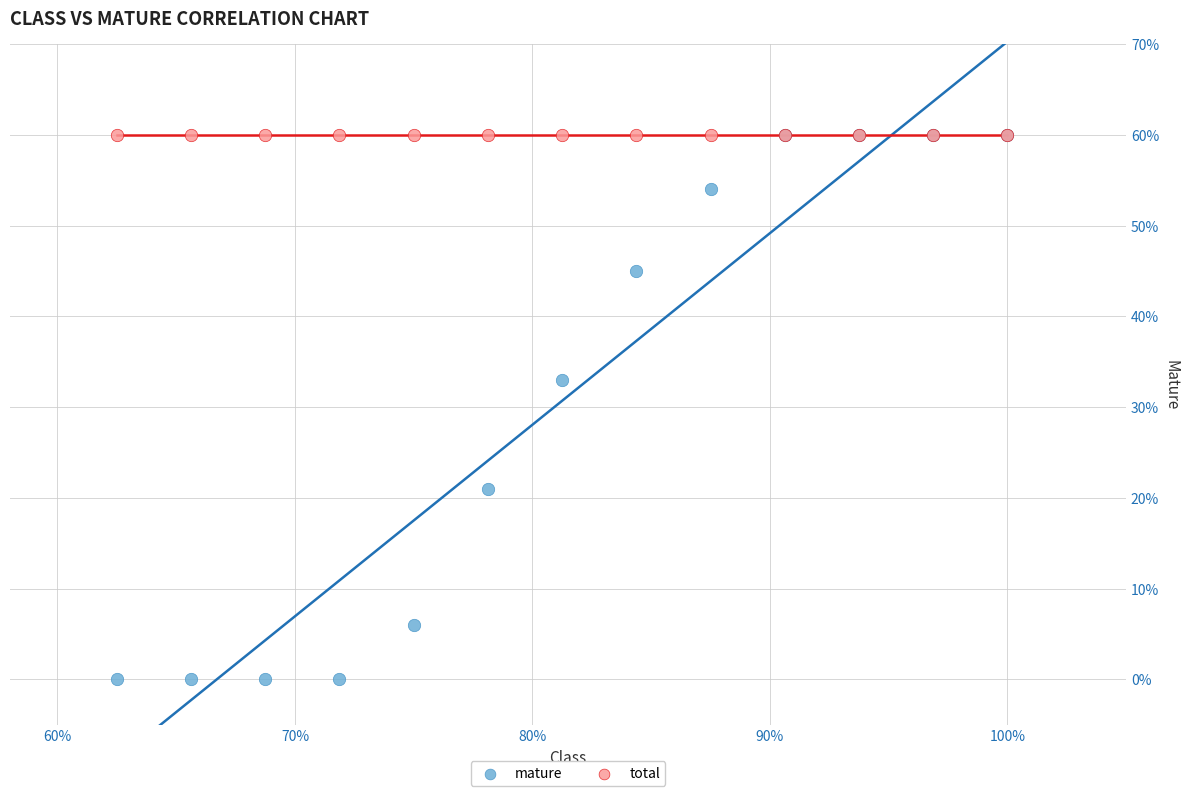

In the mature series, what Y value is closest to 30?

33